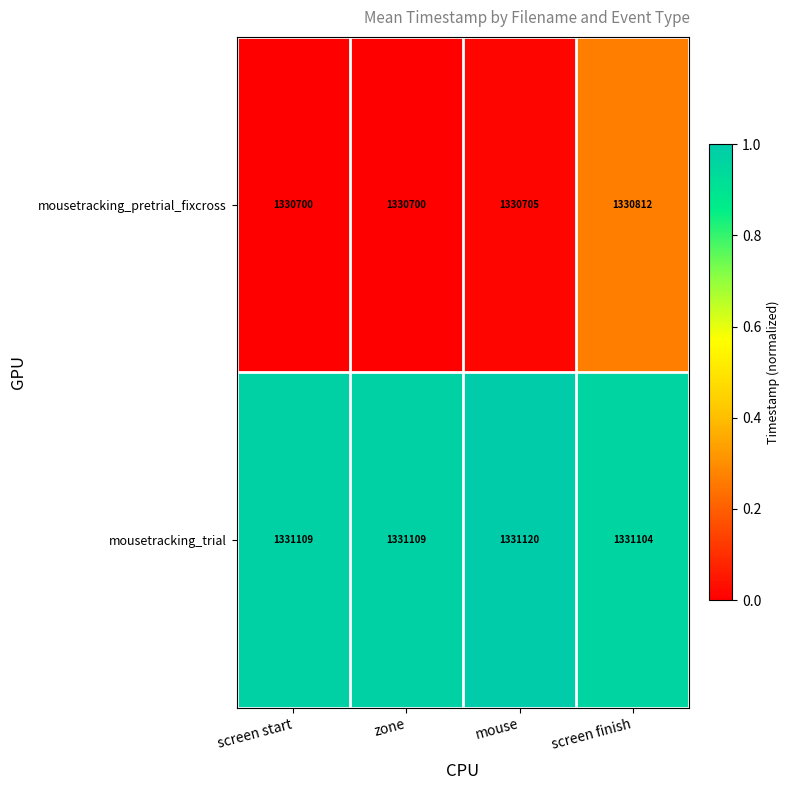

Rank the series by their maximum value, from highest to lowest.

mousetracking_trial, mousetracking_pretrial_fixcross